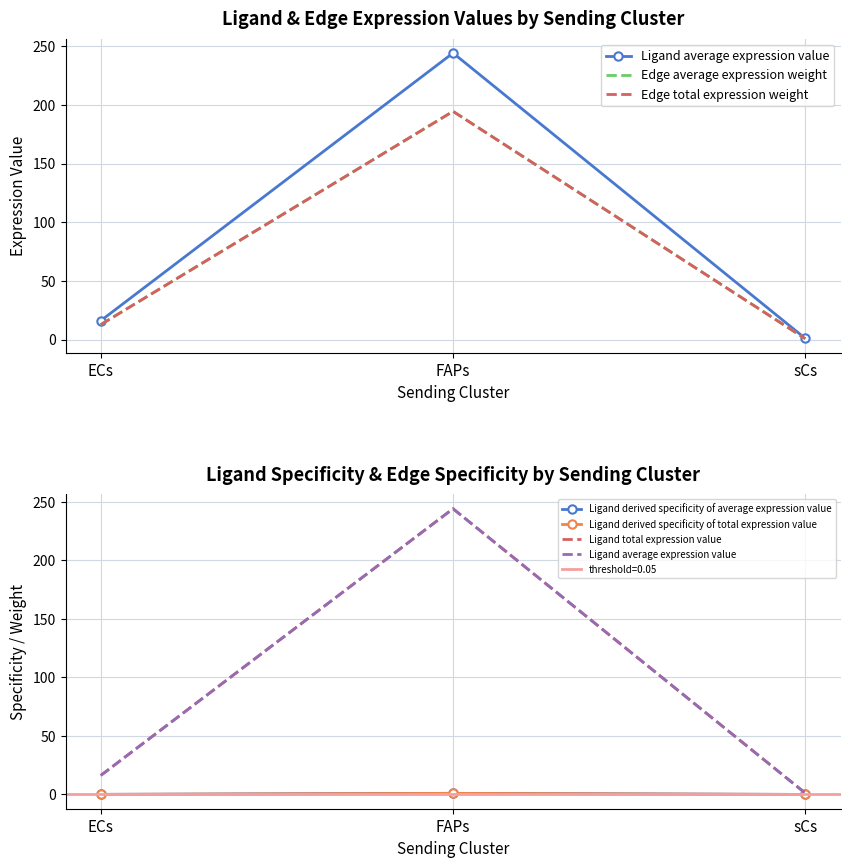

Reading left to right, list all the values displayed in this chart.

Ligand average expression value: ECs=16.2	FAPs=244.1	sCs=1.1
Edge average expression weight: ECs=12.9	FAPs=194.5	sCs=0.9
Edge total expression weight: ECs=12.9	FAPs=194.5	sCs=0.9
Ligand derived specificity of average expression value: ECs=0.1	FAPs=0.9	sCs=0.0
Ligand derived specificity of total expression value: ECs=0.1	FAPs=0.9	sCs=0.0
Ligand total expression value: ECs=16.2	FAPs=244.1	sCs=1.1